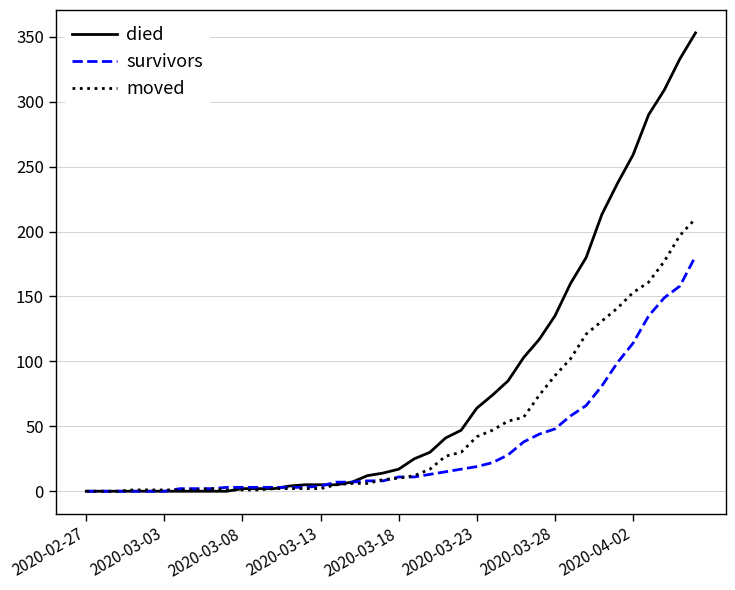

Which series has the largest total across all categories?

died